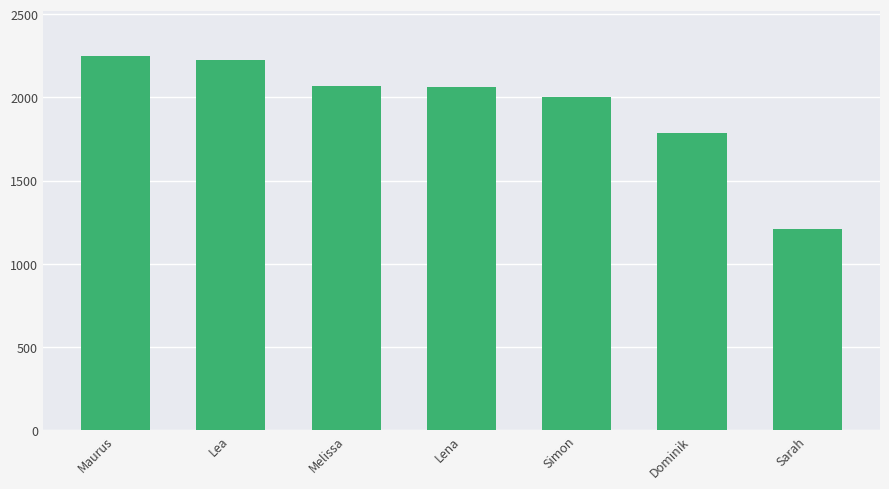

What is the change in value from Lena to Dominik?

-278